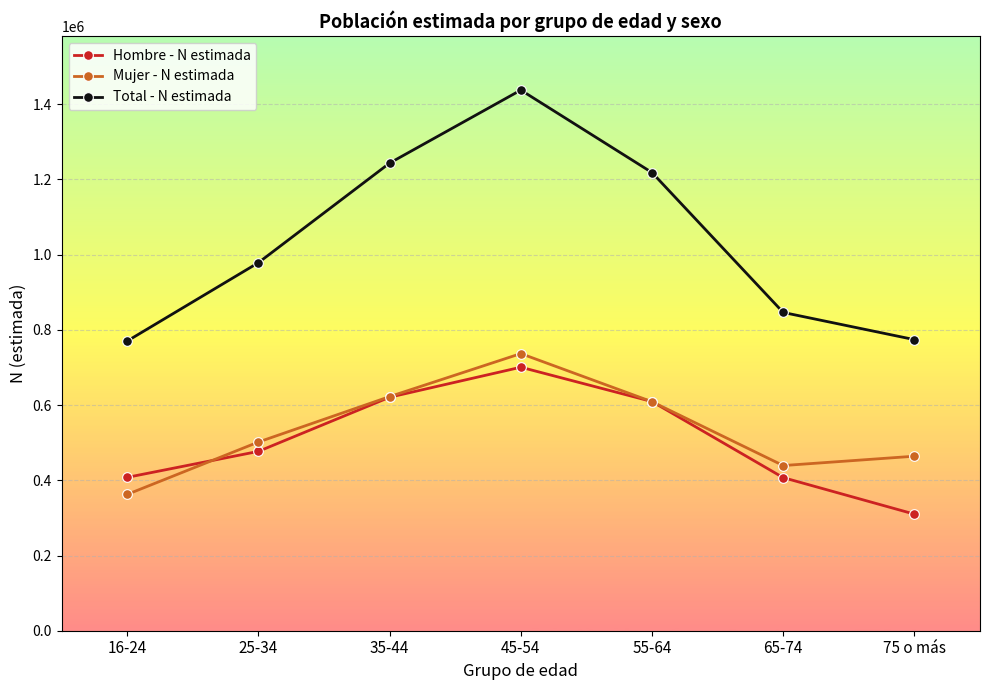

What are all the series names shown in the legend?

Hombre - N estimada, Mujer - N estimada, Total - N estimada